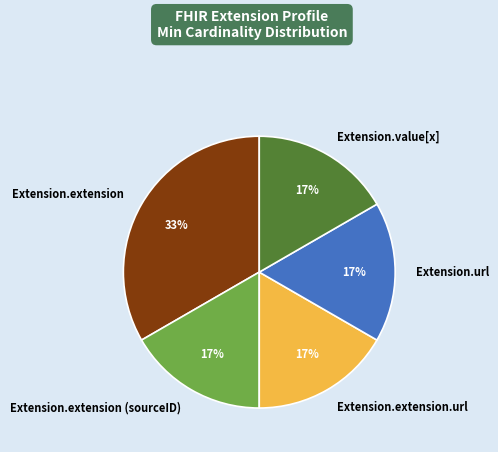

Which slice is the largest?

Extension.extension